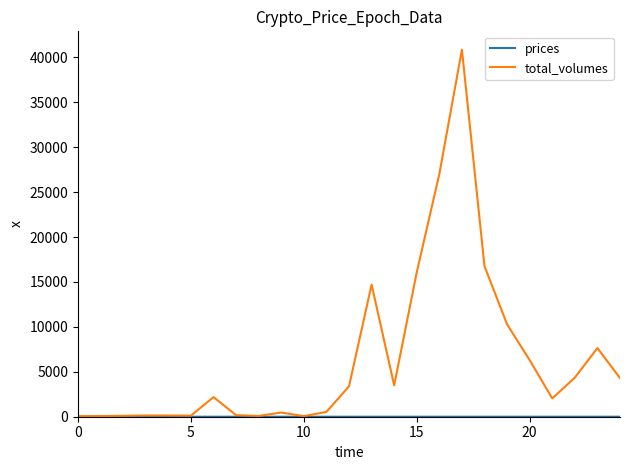

What is the maximum value shown in the chart?

40854.0